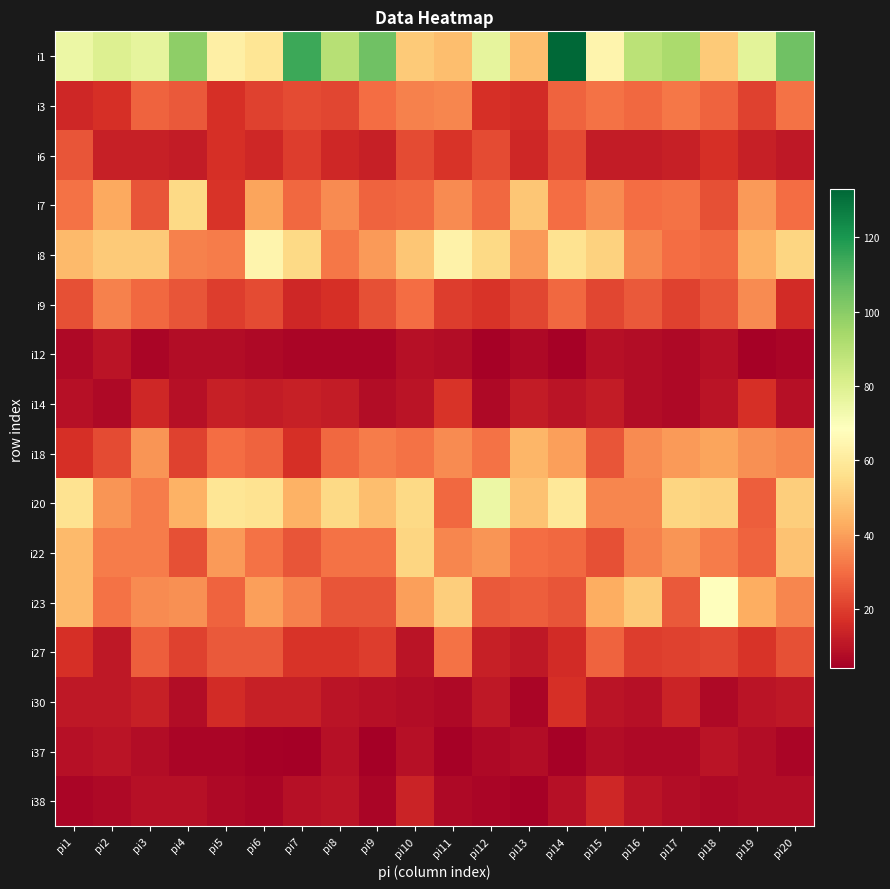

At how many categories does at least one series exceed 65?

14